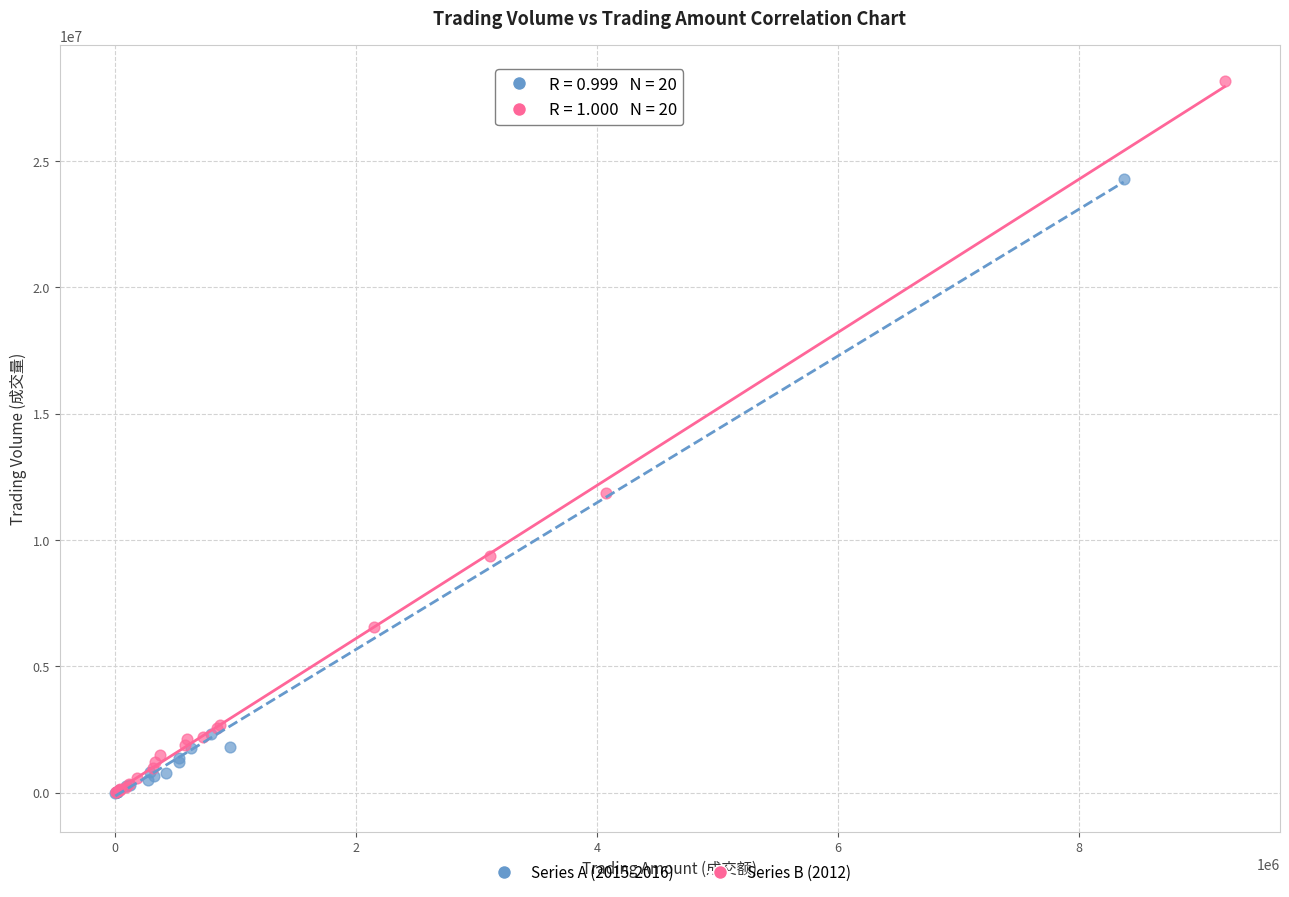

Which series has the largest Y range (max minus min)?

Series B (2012)